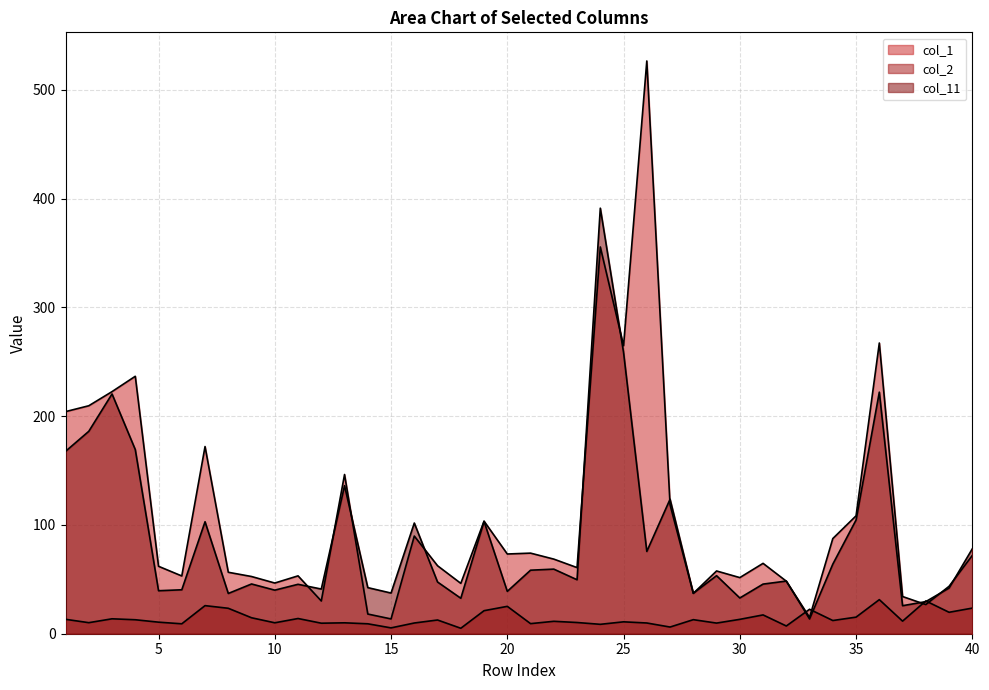

Between 40 and 32, which is larger?

40